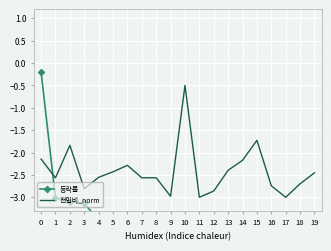

List the series in order of their peak value, highest first.

등락률, 전일비_norm